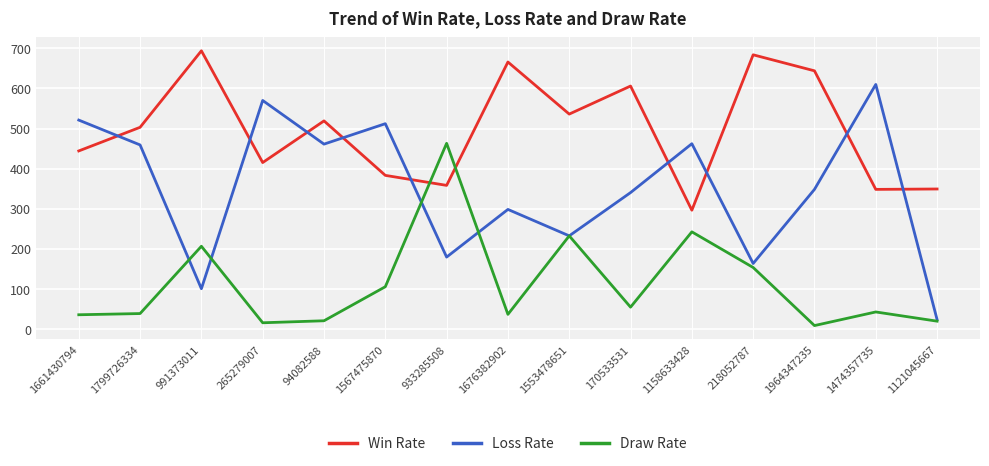

Does the chart display data point markers on the line(s)?

No